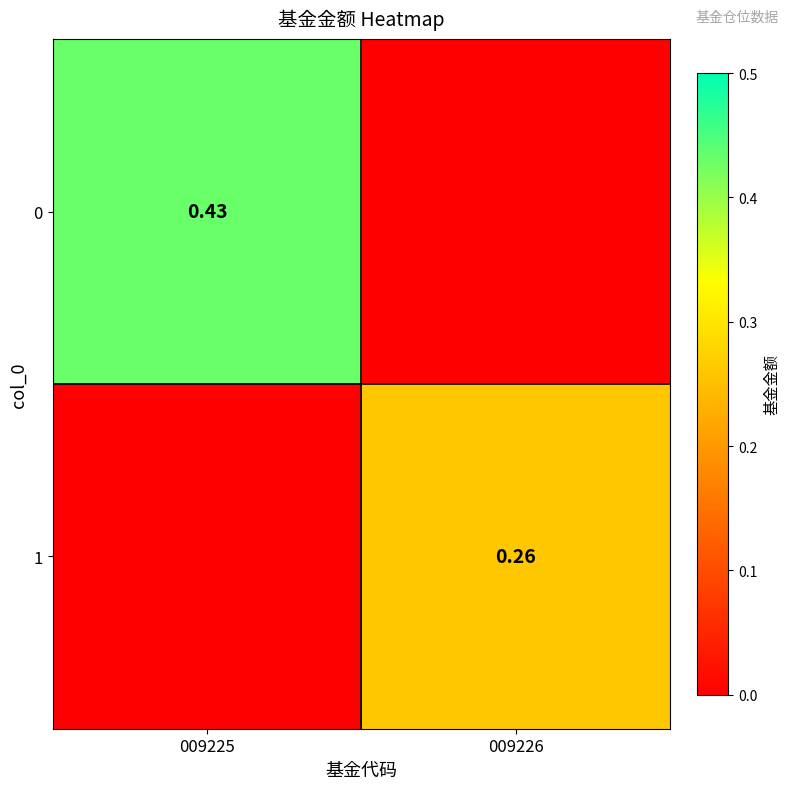

Is the value of 0 at 009225 greater than the value of 1 at 009226?

Yes